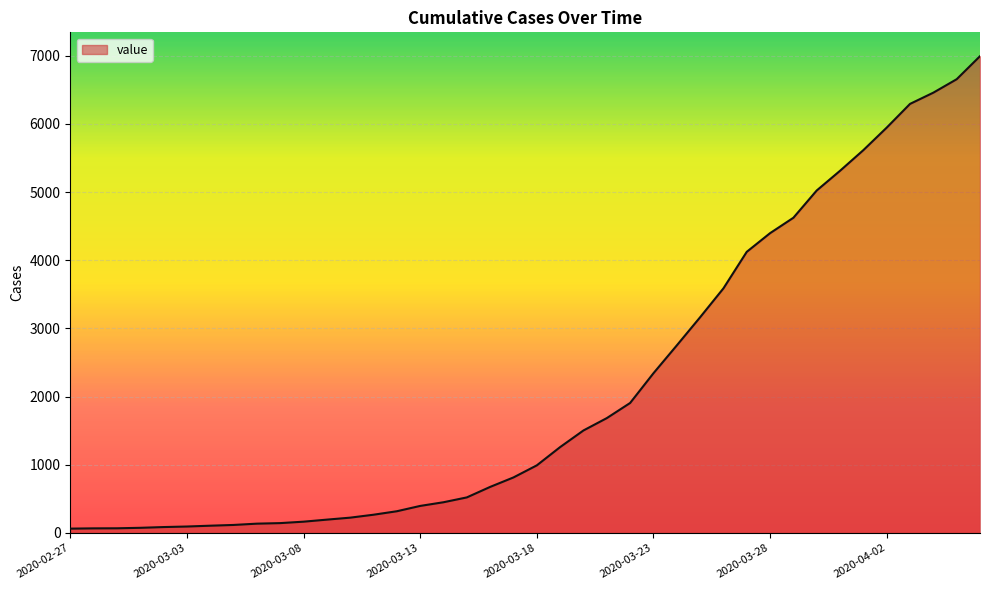

What is the difference between the maximum and minimum values?

6930